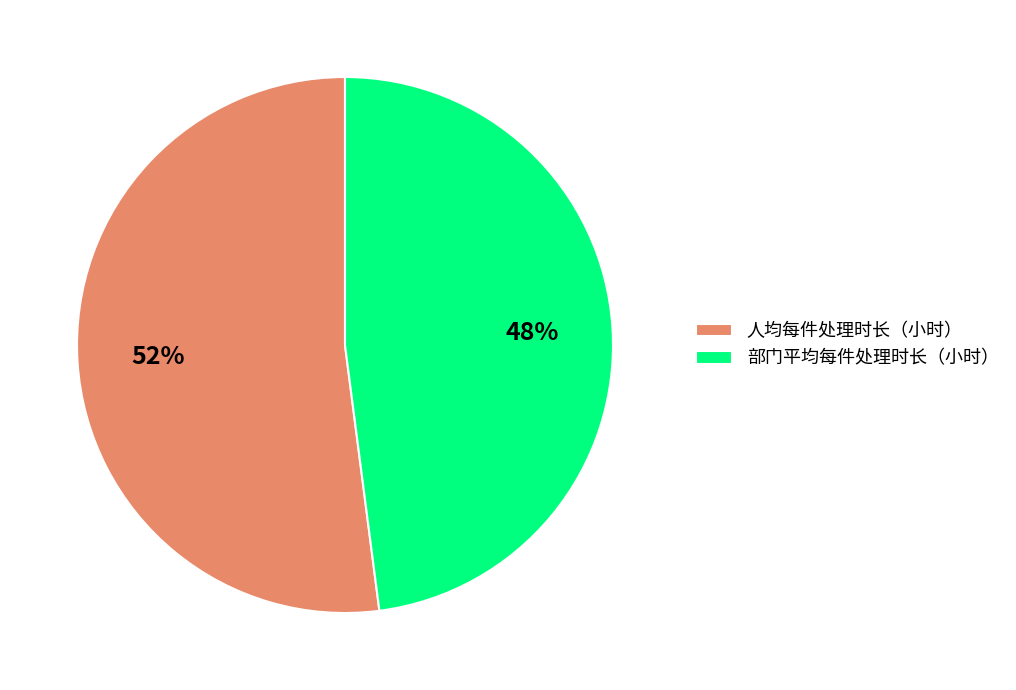

To the nearest percent, what portion does 人均每件处理时长（小时） represent?

52%